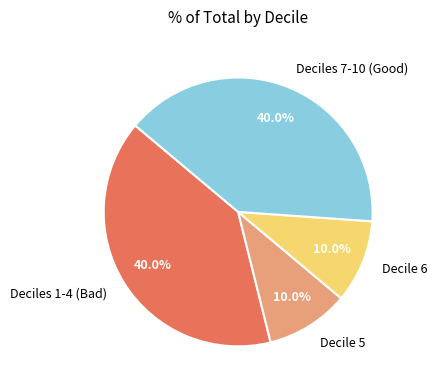

Approximately how many times larger is the value at Deciles 7-10 (Good) compared to Decile 5?

4.0